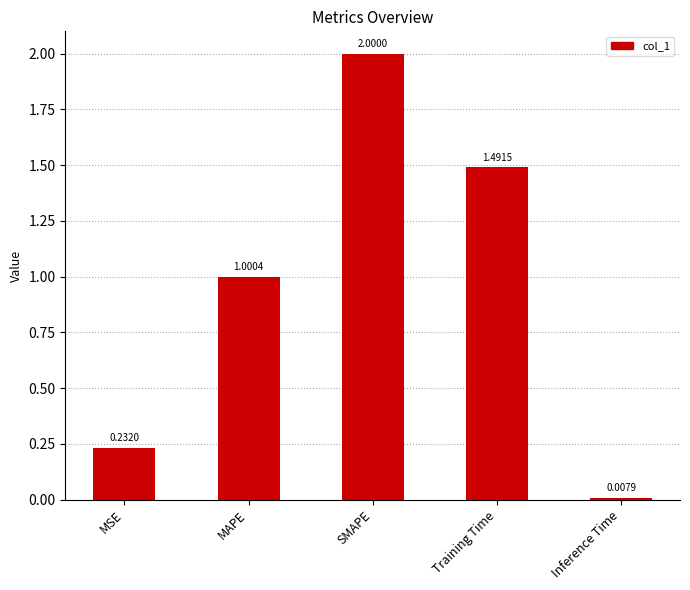

How many values are below 1?

2